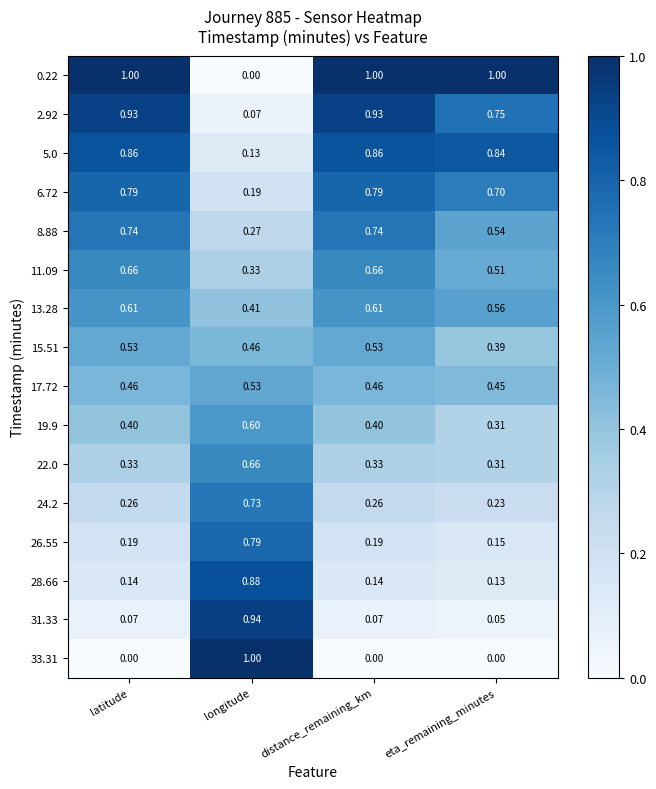

Is the value of 26.55 at distance_remaining_km greater than the value of 19.9 at longitude?

No